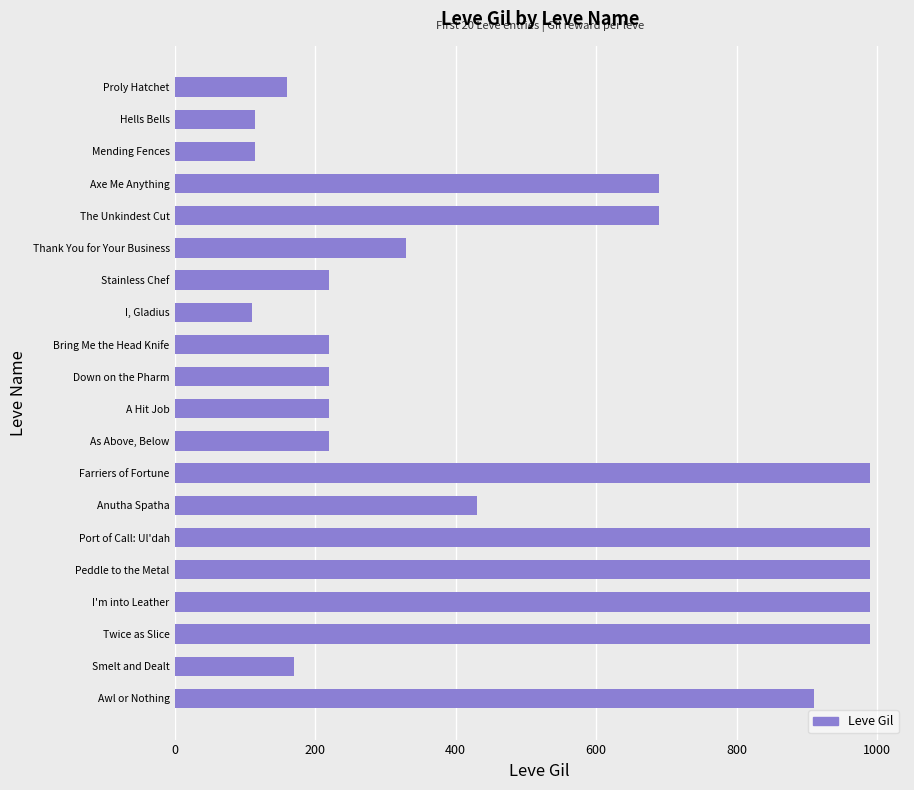

Is it true that the value at Bring Me the Head Knife is 55?

False